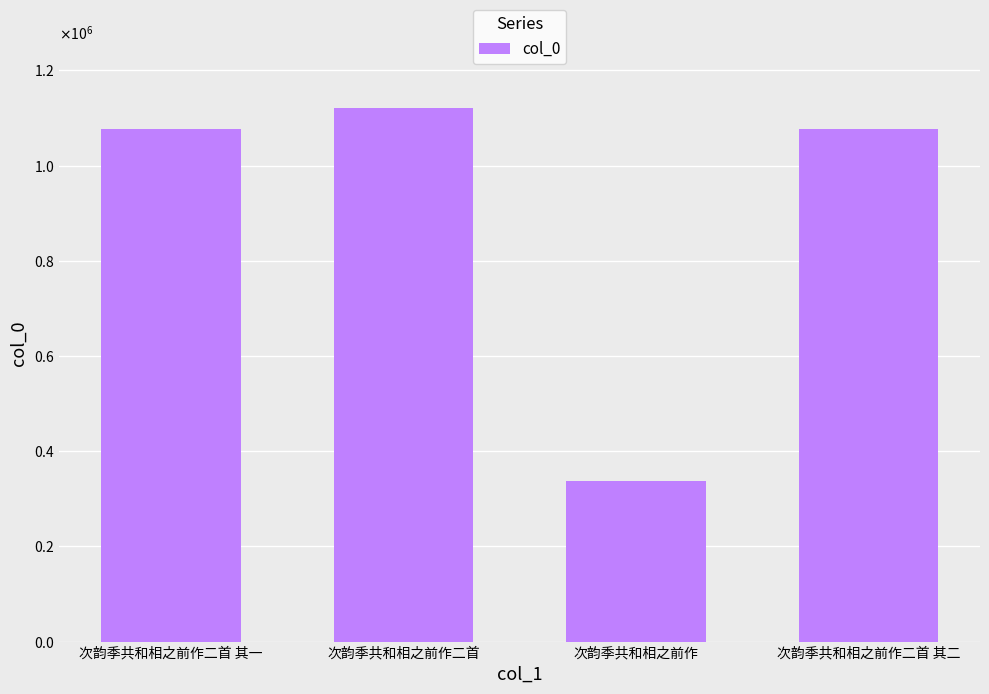

Are the bars horizontal?

No